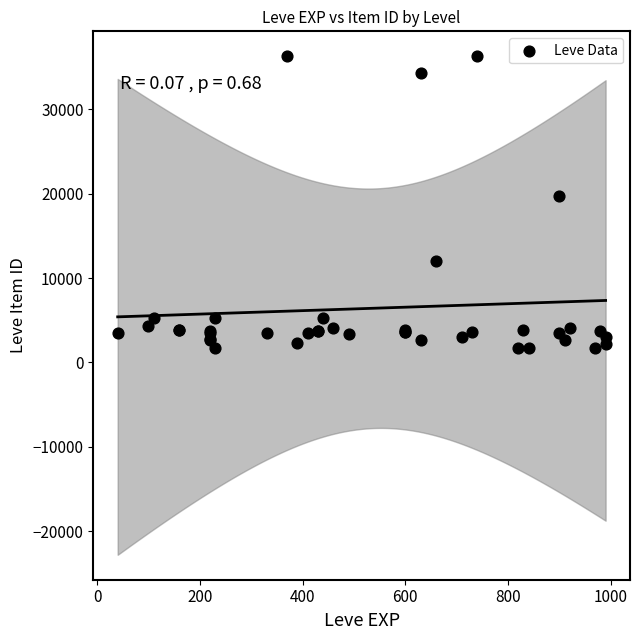

What Y value in the scatter plot is closest to 18967?

19744